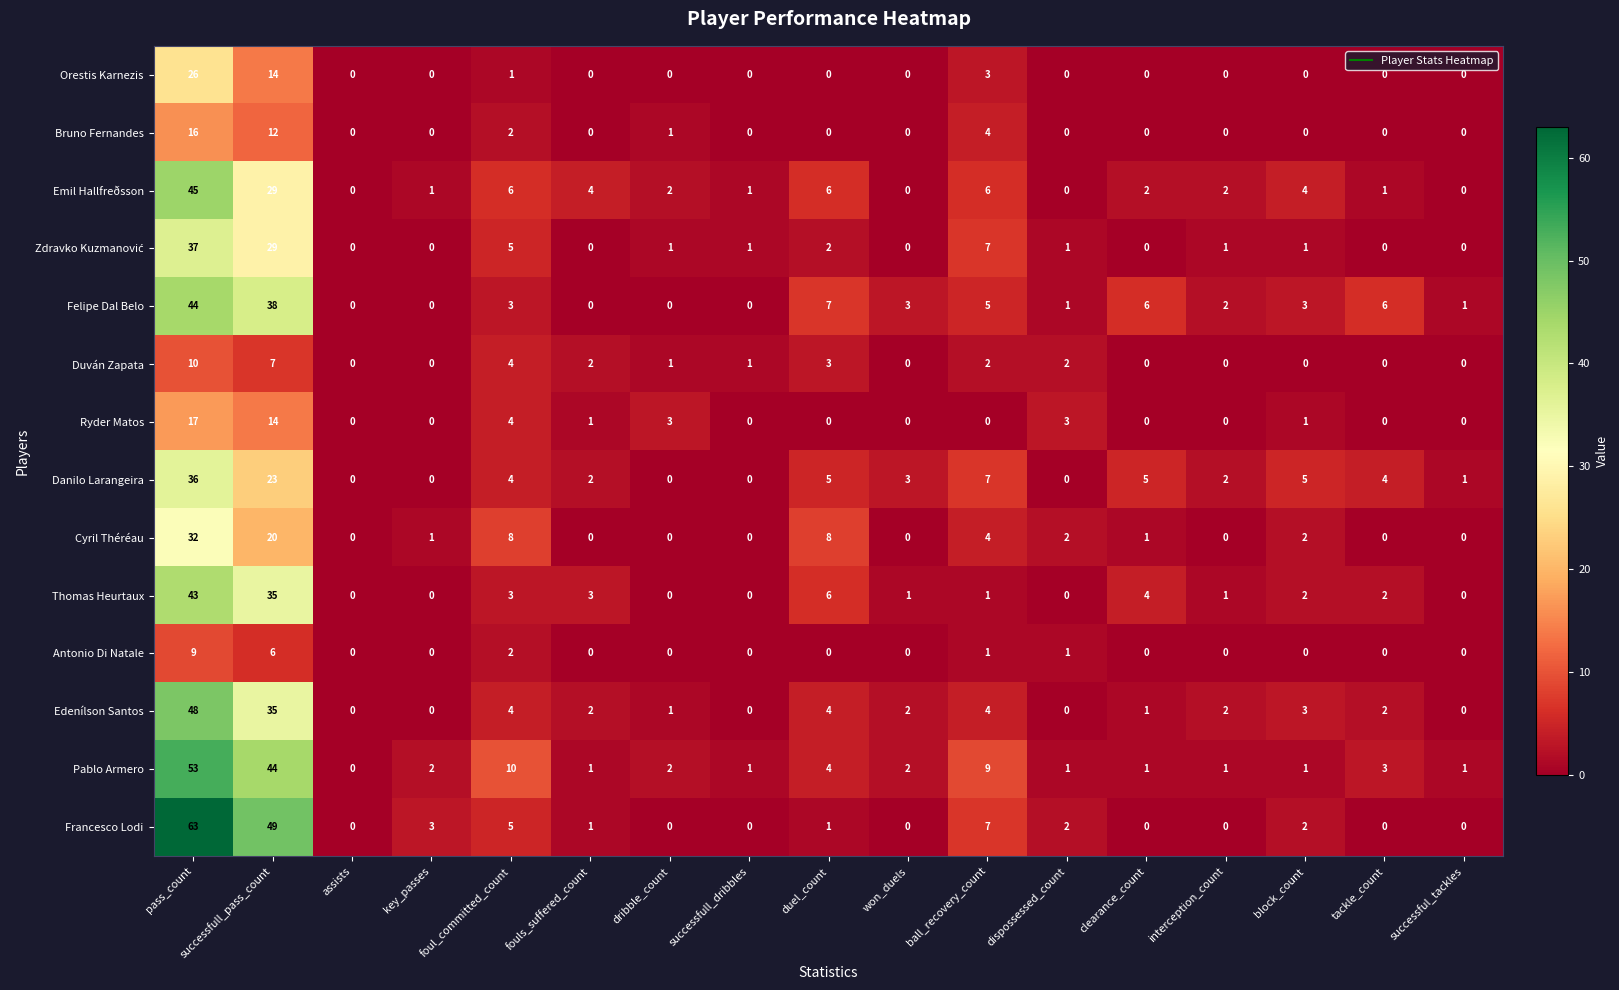

Is the value of Bruno Fernandes at won_duels greater than the value of Felipe Dal Belo at foul_committed_count?

No